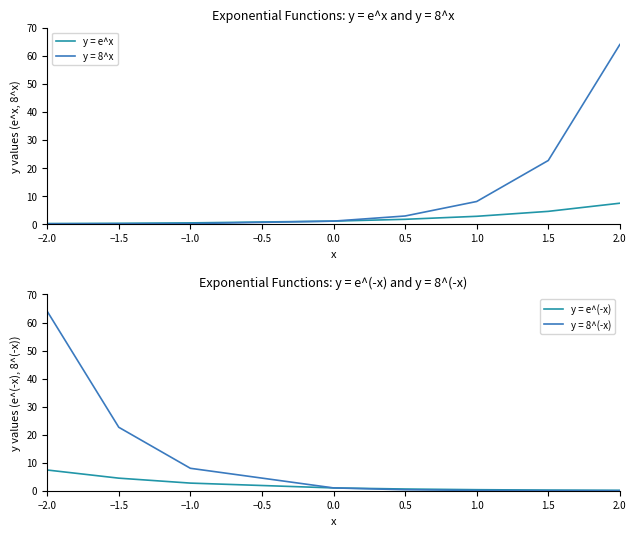

What is the average value of the y = e^x series?

2.2